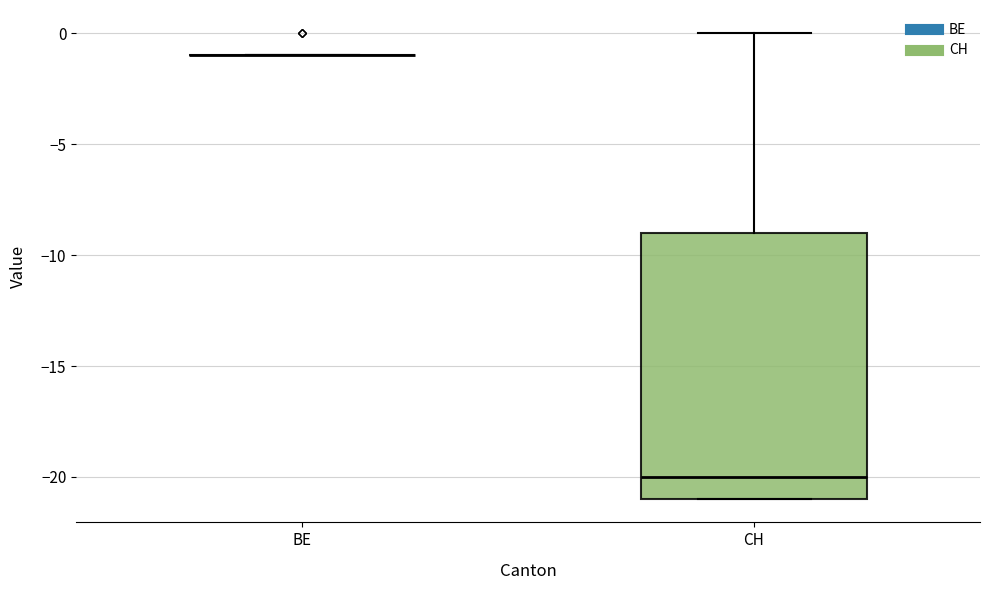

Reading left to right, transcribe this box plot: for each box, give where its median line is, the range the box spans, and where its two whiskers end, as read against the y-axis. The values are not printed on the chart, so give them approximately, as read against the axis.

BE: box collapsed to a line at -1, whiskers -1 to -1
CH: median -20, box -21 to -9, whiskers -21 to 0